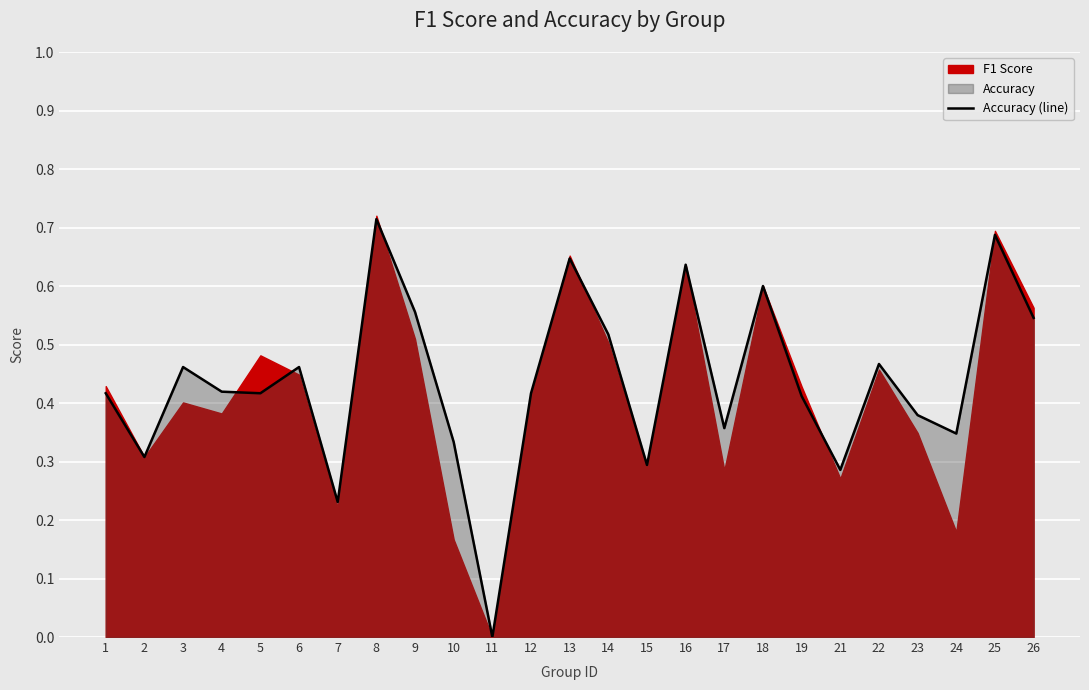

At which category does the chart reach its peak across all series?

8